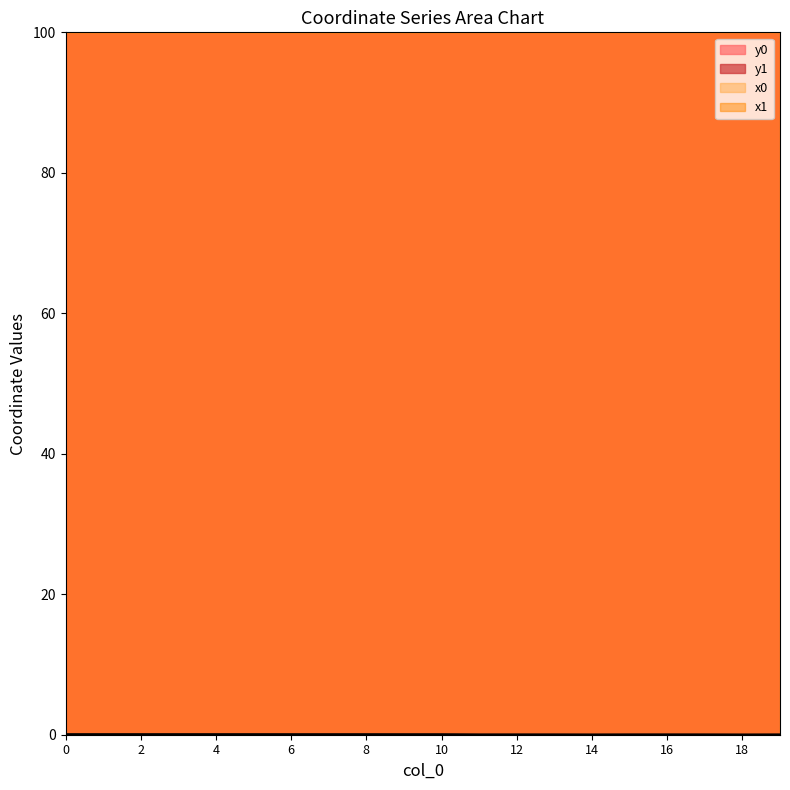

Does the chart have visible grid lines?

No